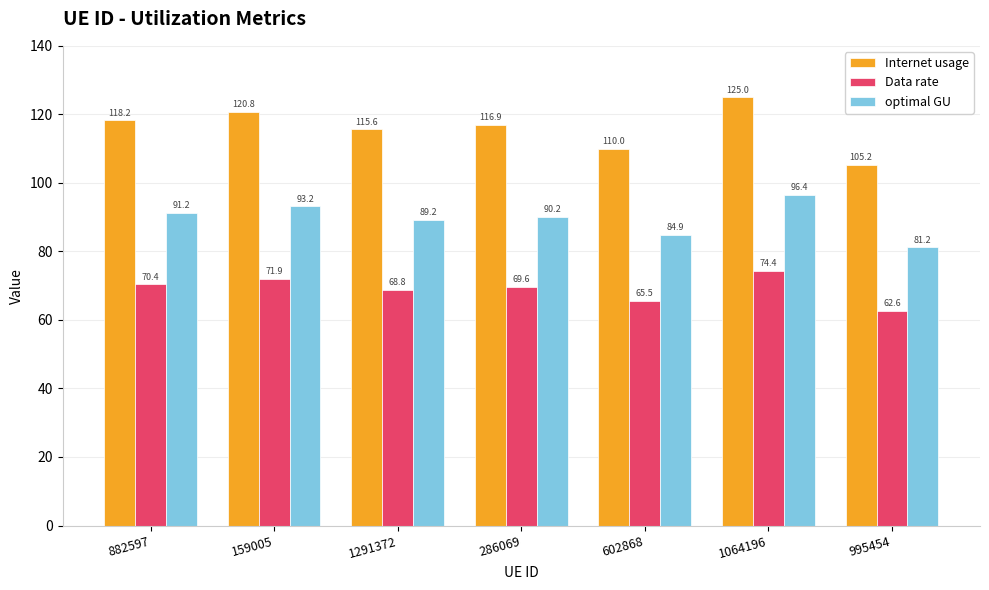

Reading right to left, transcribe all the data shown in this chart.

Internet usage: 105.2	125.0	110.0	116.9	115.6	120.8	118.2
Data rate: 62.6	74.4	65.5	69.6	68.8	71.9	70.4
optimal GU: 81.2	96.4	84.9	90.2	89.2	93.2	91.2